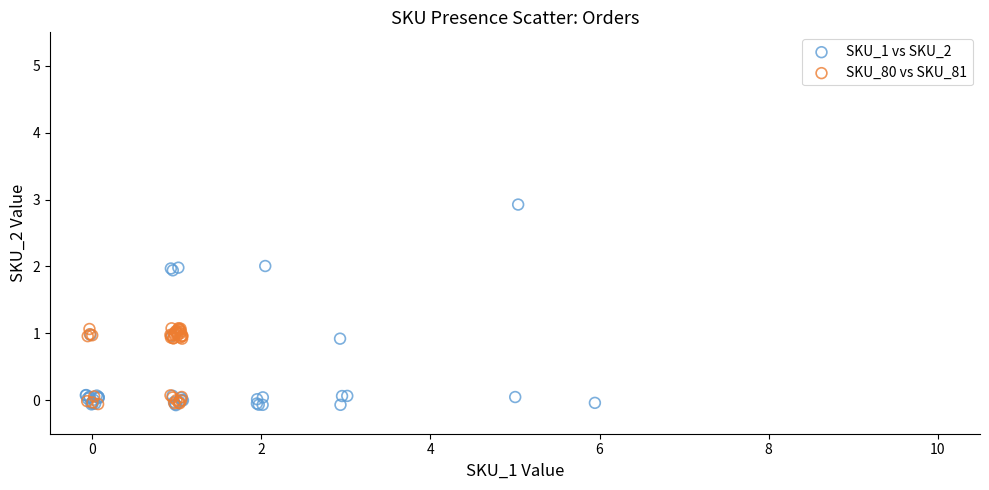

Which series has the widest spread of Y values?

SKU_1 vs SKU_2